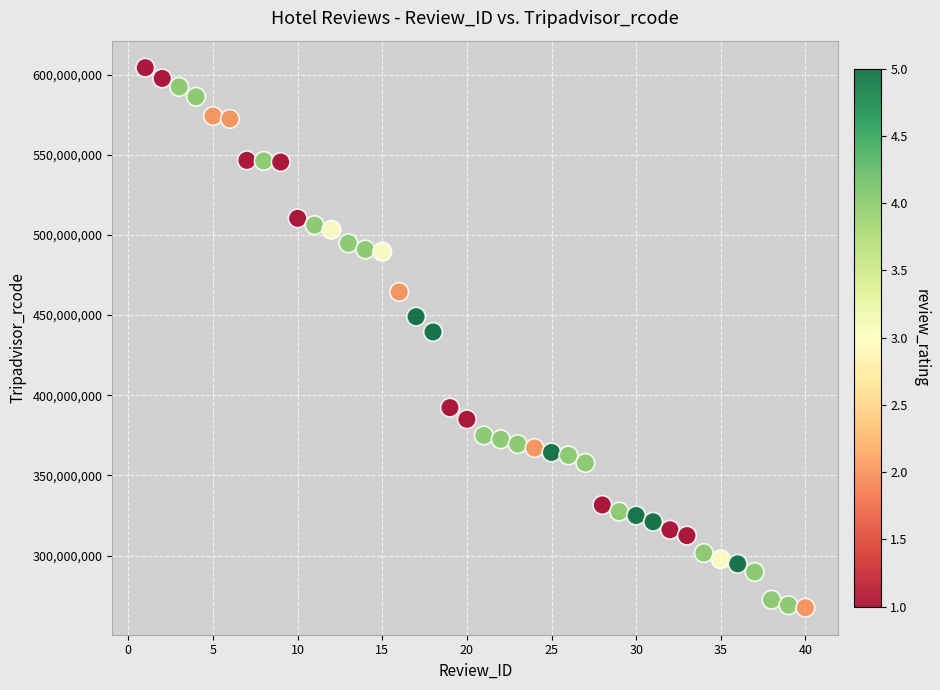

What is the range of Y values (max minus min)?

336819805